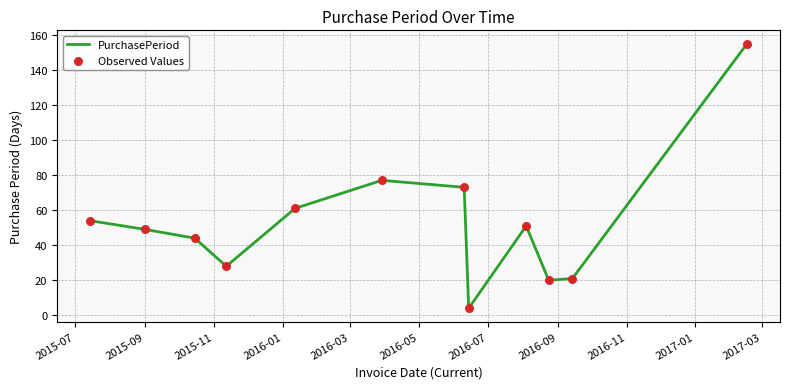

What is the minimum value shown in the chart?

4